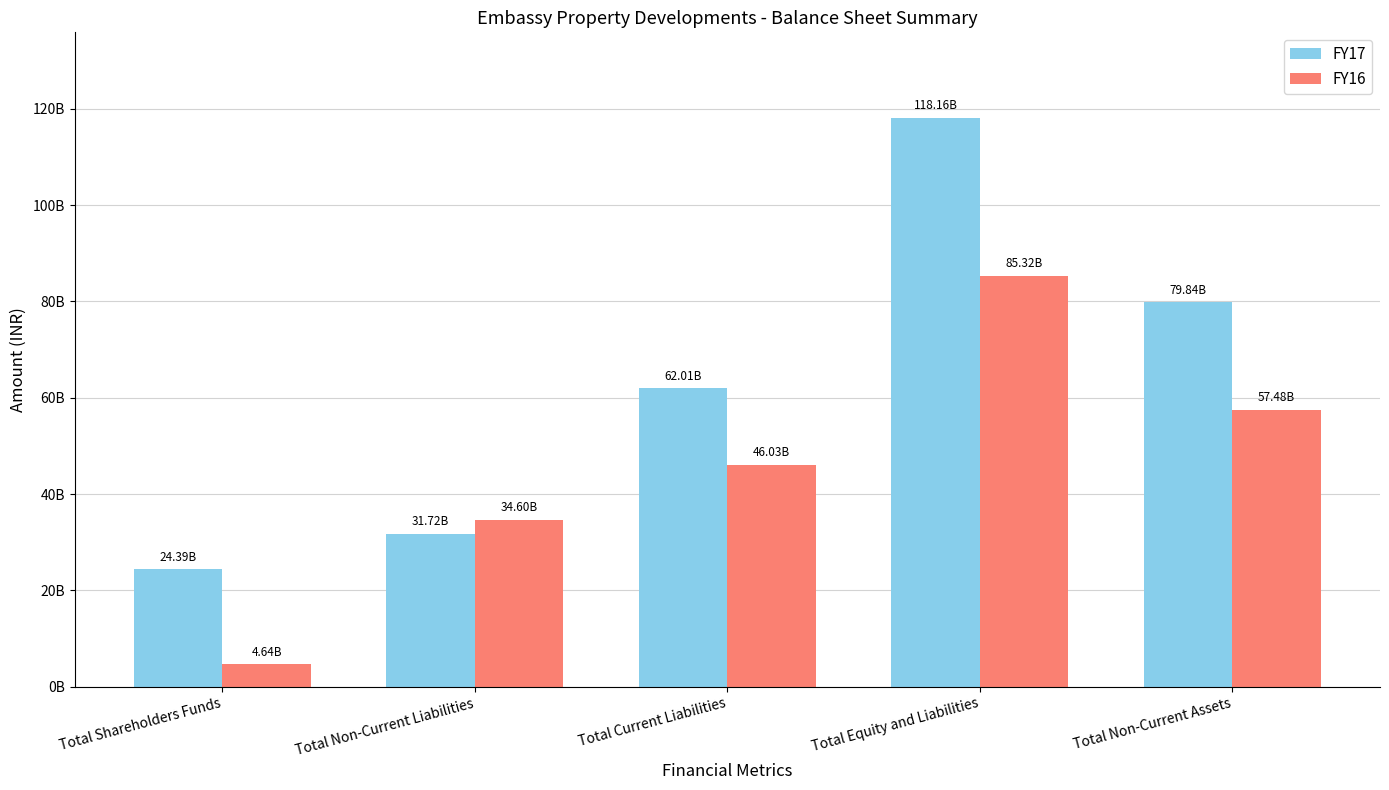

At which category is the sum across all series the highest?

Total Equity and Liabilities